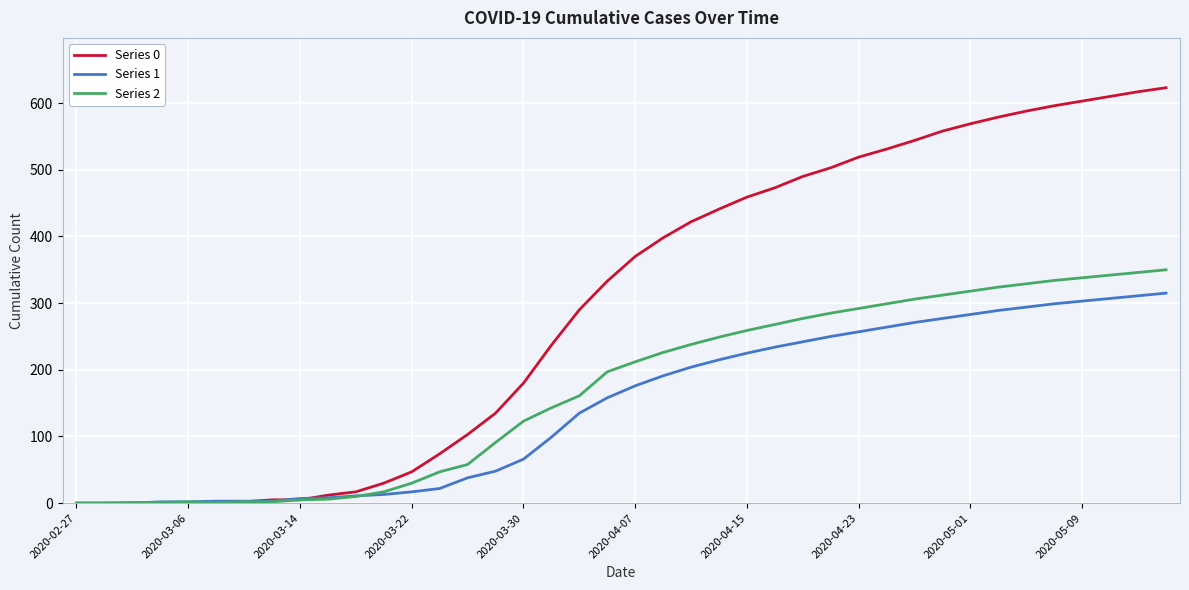

Which series has the largest total across all categories?

Series 0